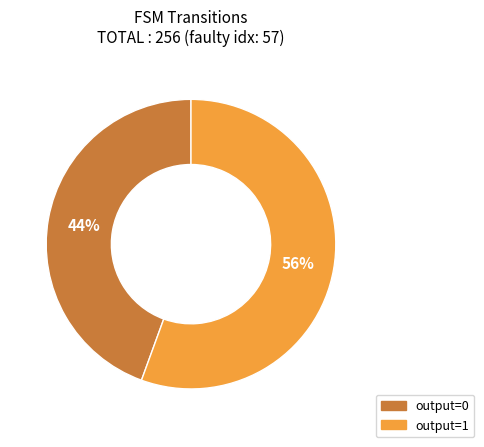

Do output=1 and output=0 together represent more than half of the pie?

Yes